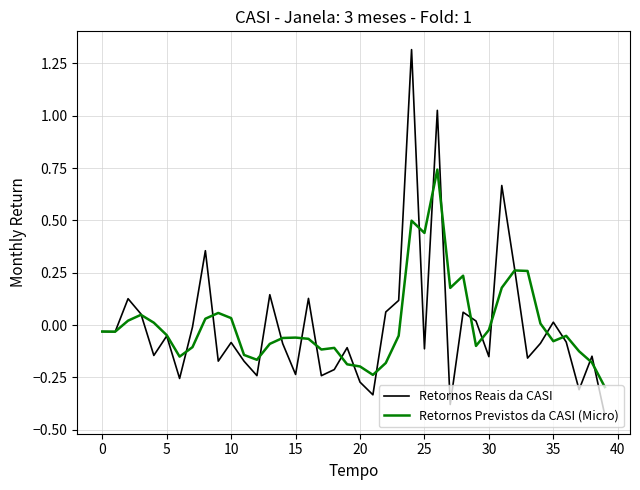

Rank the series by their maximum value, from lowest to highest.

Retornos Previstos da CASI (Micro), Retornos Reais da CASI